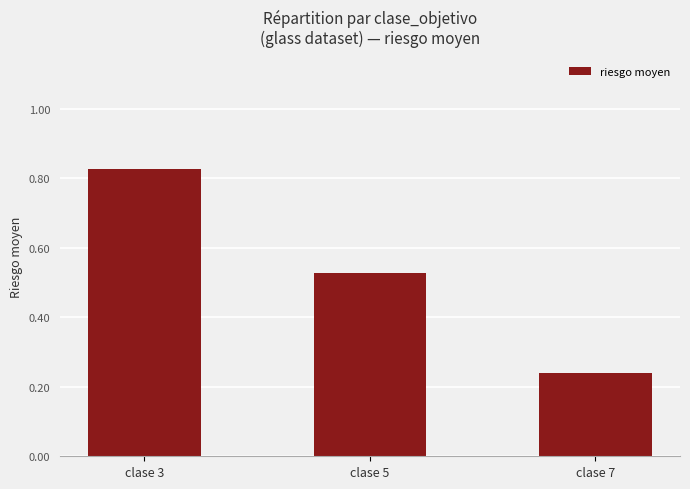

List the labels in order of value, smallest first.

clase 7, clase 5, clase 3